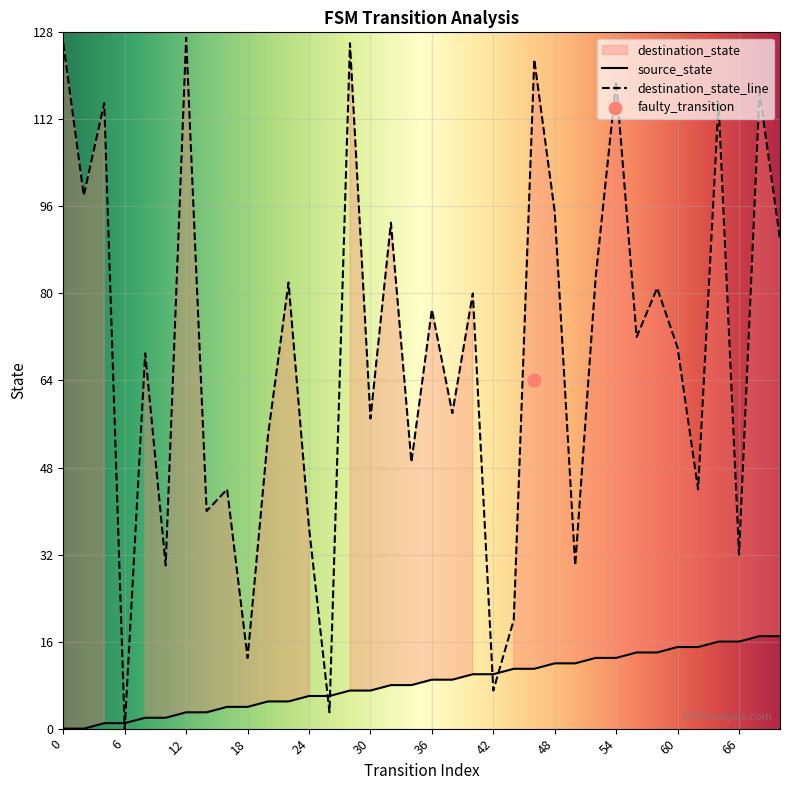

Which series reaches the maximum Y coordinate?

destination_state